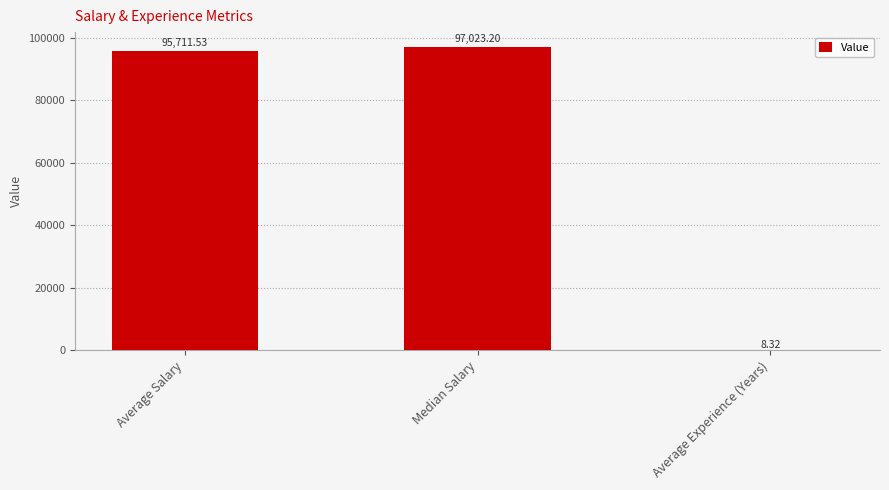

What is the ratio of the value at Median Salary to the value at Average Salary?

1.0